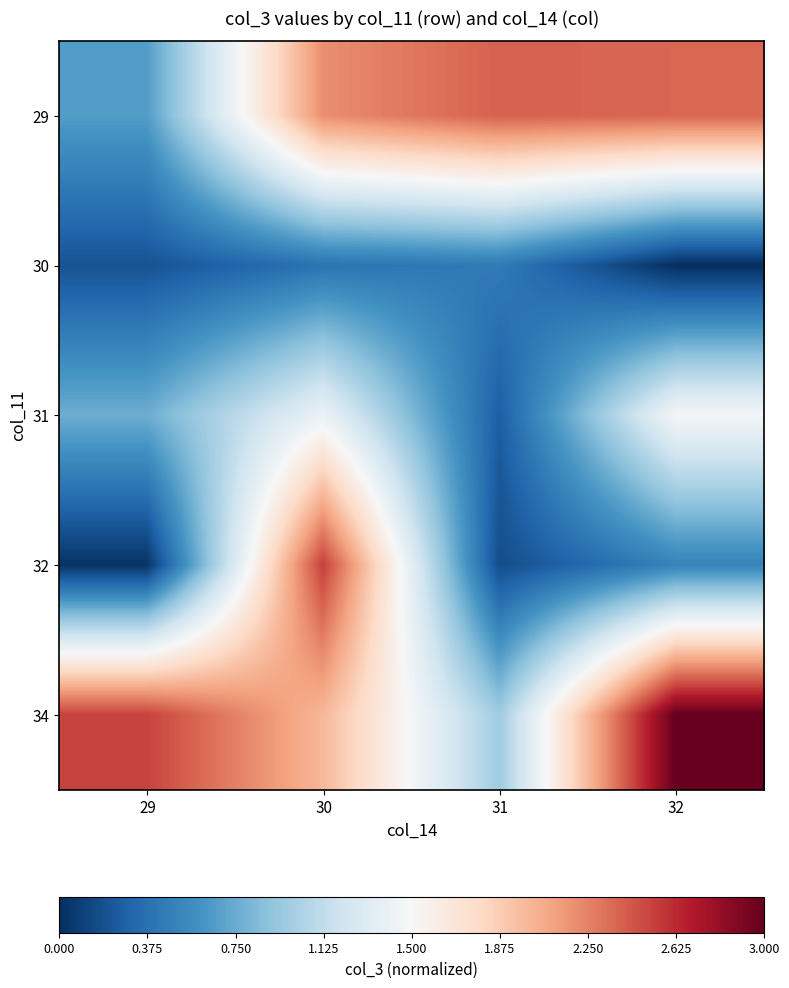

Between 32 and 30, which is larger?

32